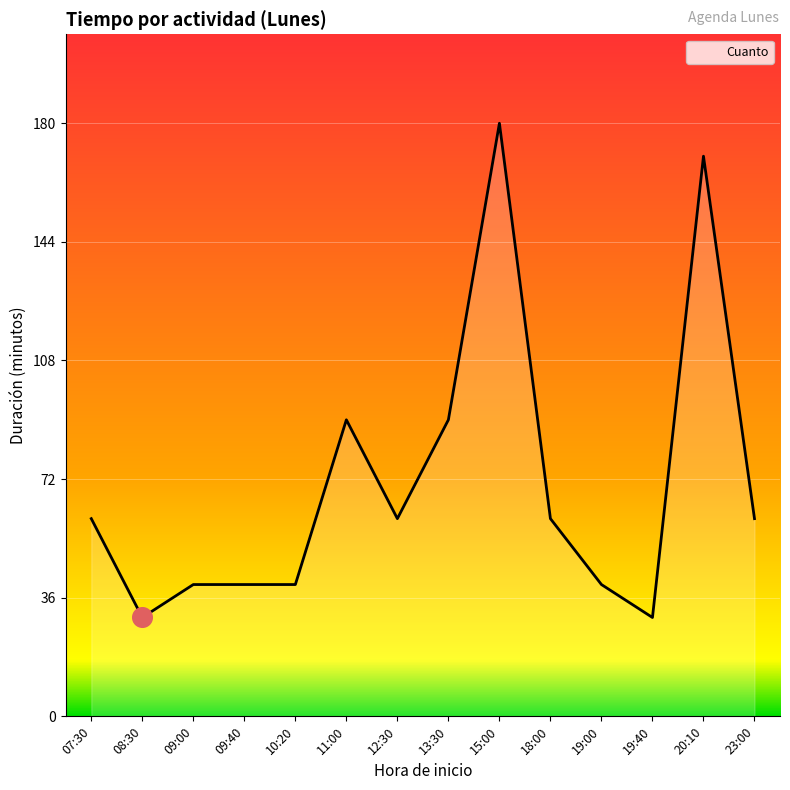

What is the change in value from 12:30 to 20:10?

+110